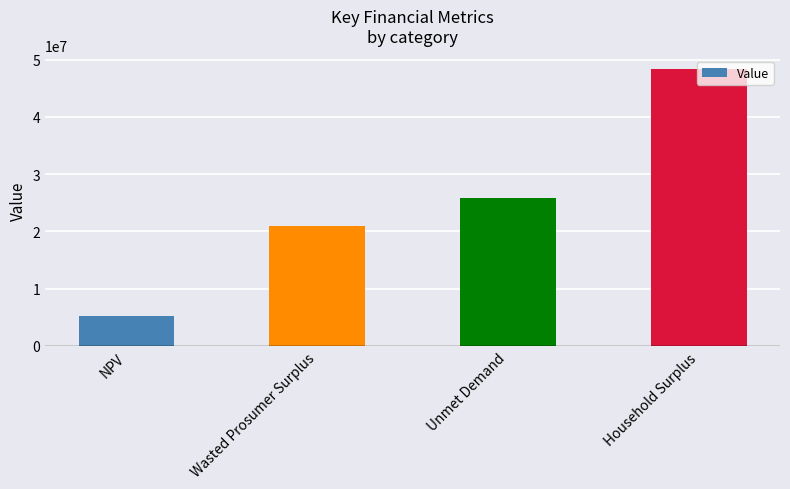

Approximately how many times larger is the value at Unmet Demand compared to Wasted Prosumer Surplus?

1.2